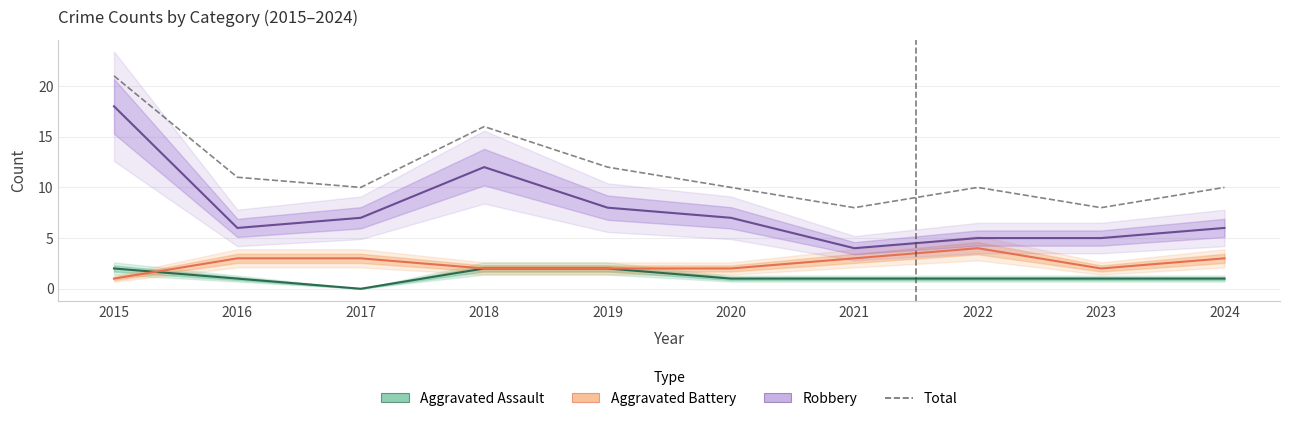

What is the value of the 10th point from the left?

10